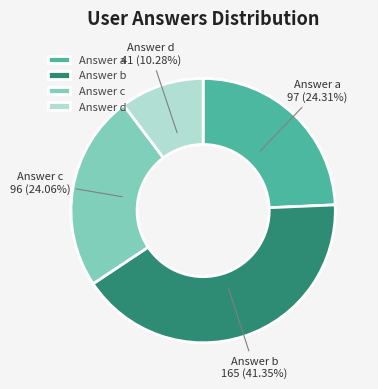

Is there any slice that represents more than half of the pie?

No